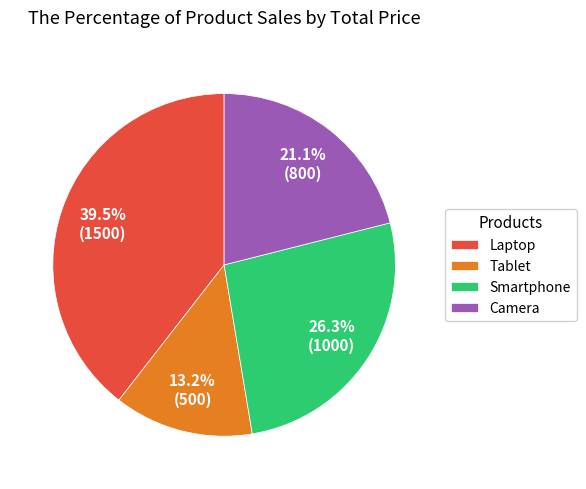

To the nearest percent, what percentage of the pie is Camera?

21%